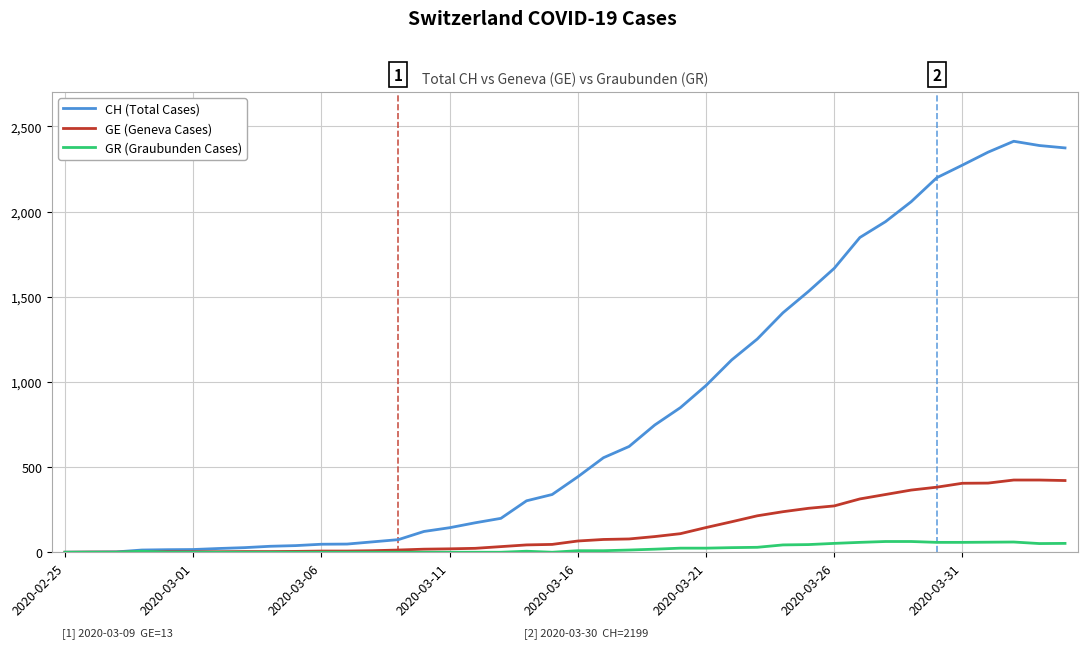

List the series in order of their peak value, highest first.

CH (Total Cases), GE (Geneva Cases), GR (Graubunden Cases)